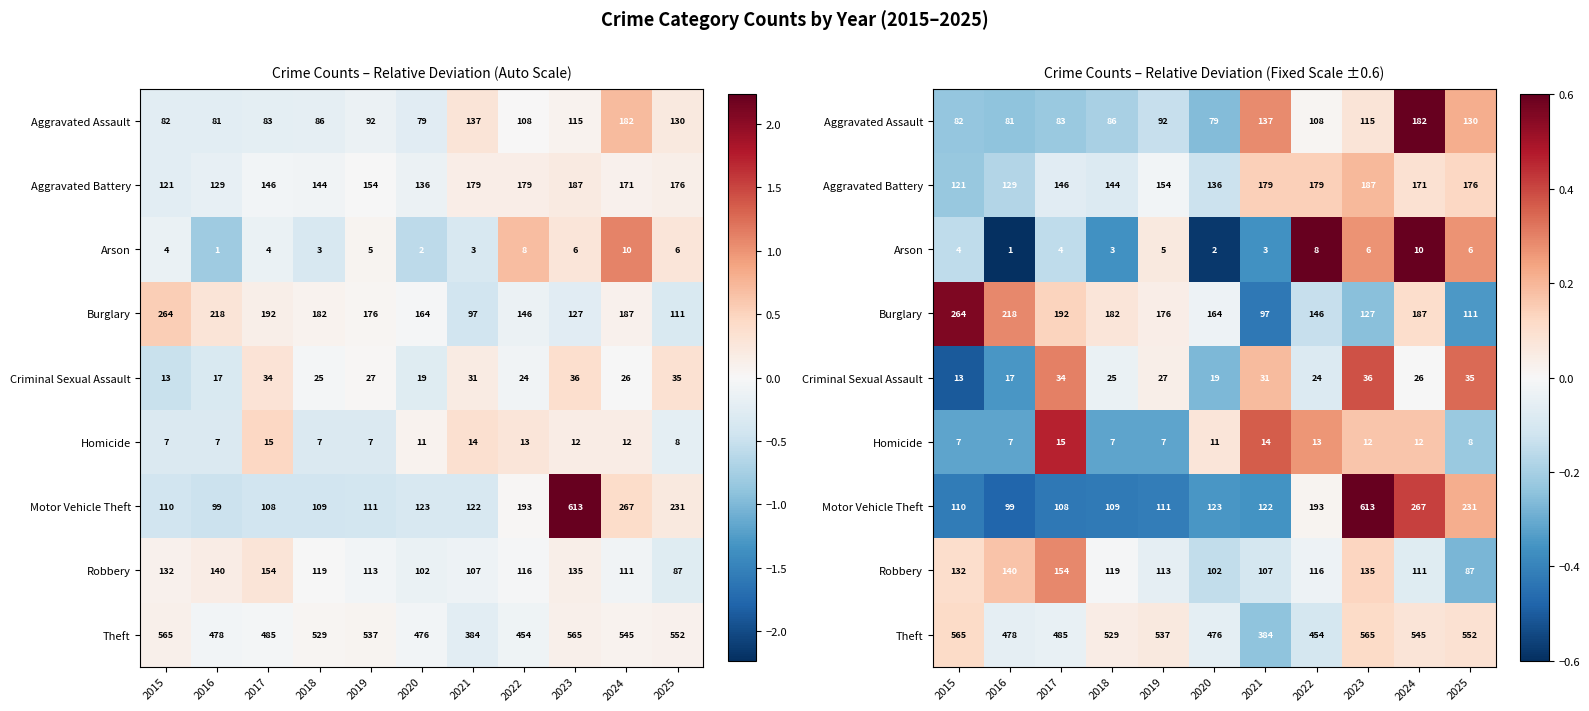

Between 2015 and 2019, which is larger?

2019